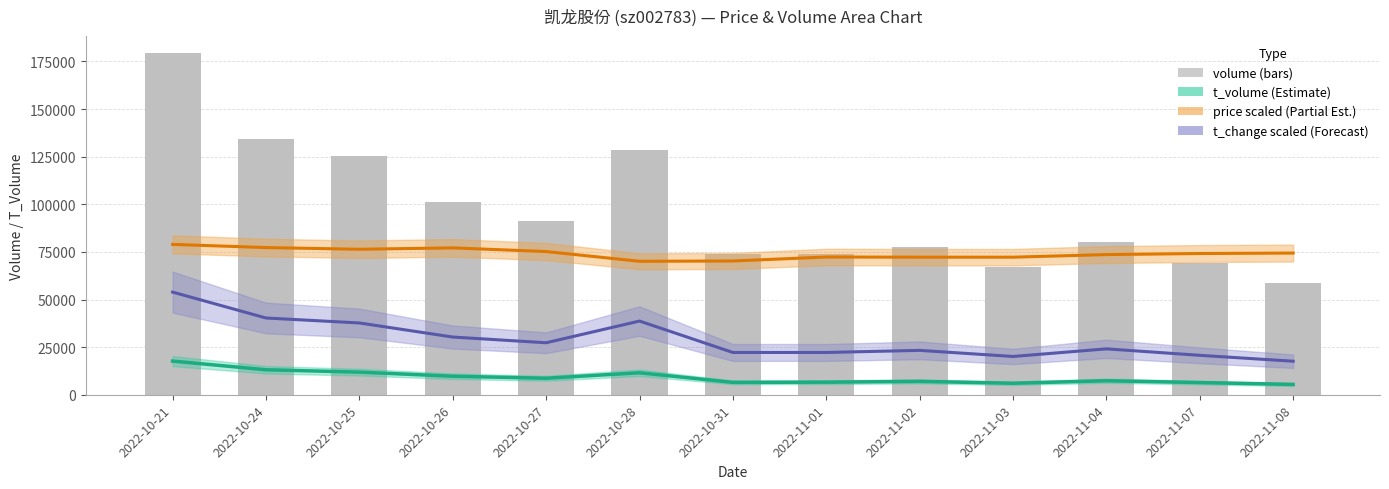

How many groups of bars are there?

13